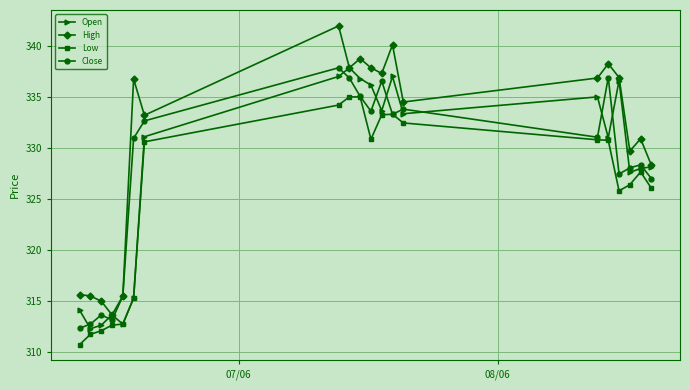

Which series has the largest total across all categories?

High